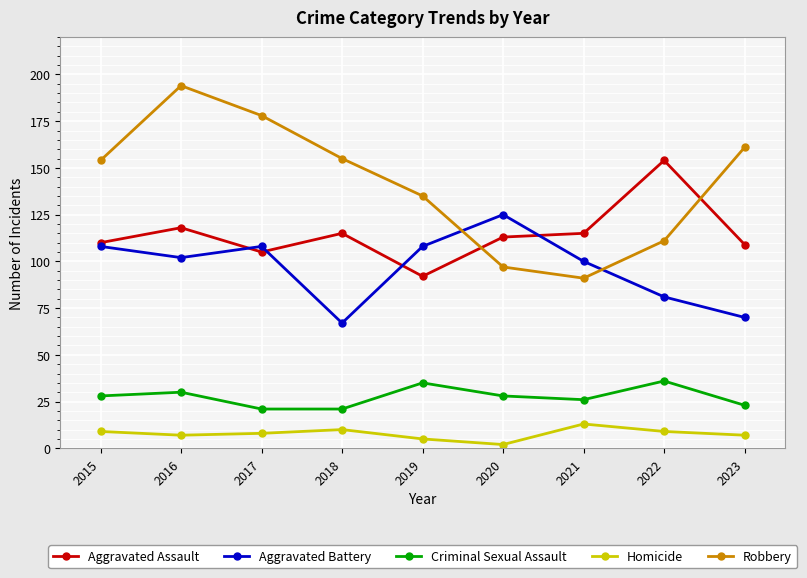

Where is the first local minimum for Aggravated Battery?

2016